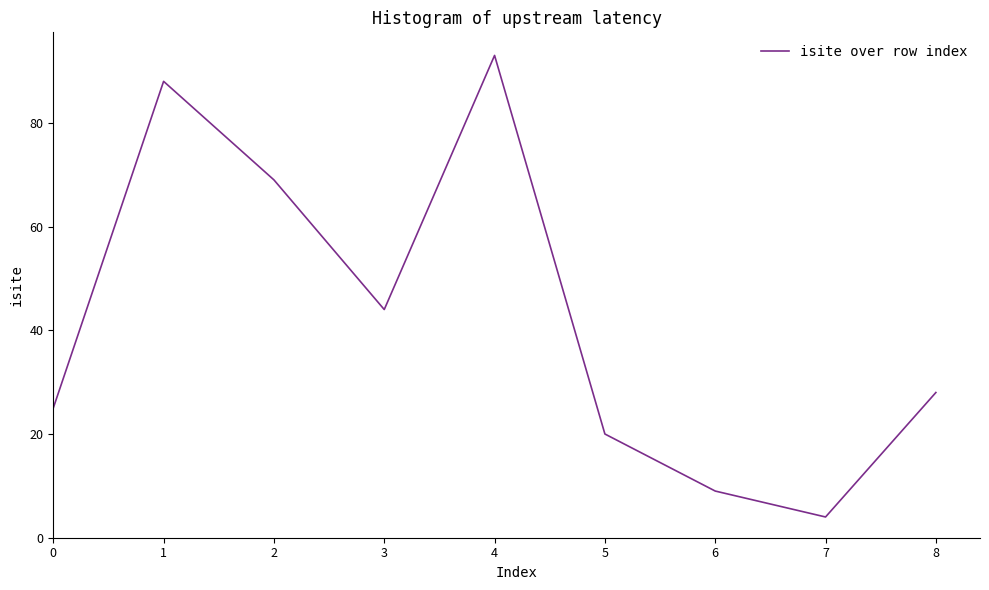

Rank the categories by value from lowest to highest.

7, 6, 5, 0, 8, 3, 2, 1, 4